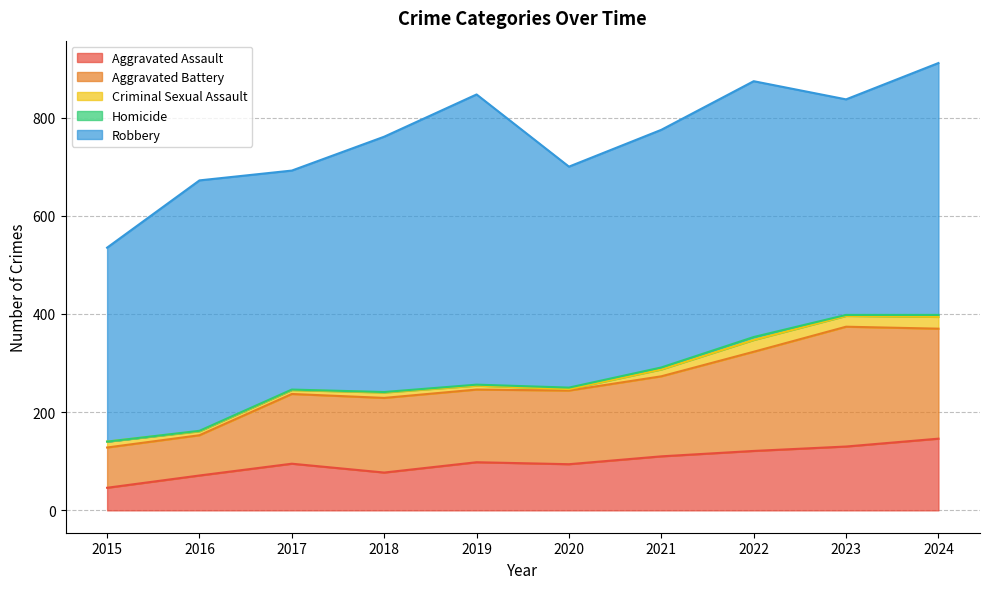

Which label corresponds to the largest value in the chart?

2019